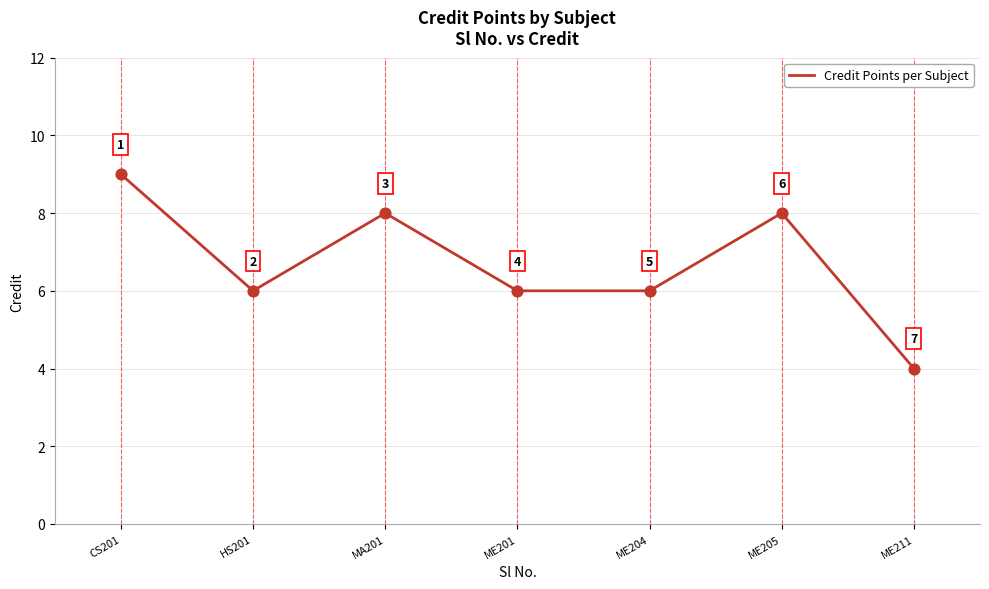

Which has a higher value, ME205 or CS201?

CS201